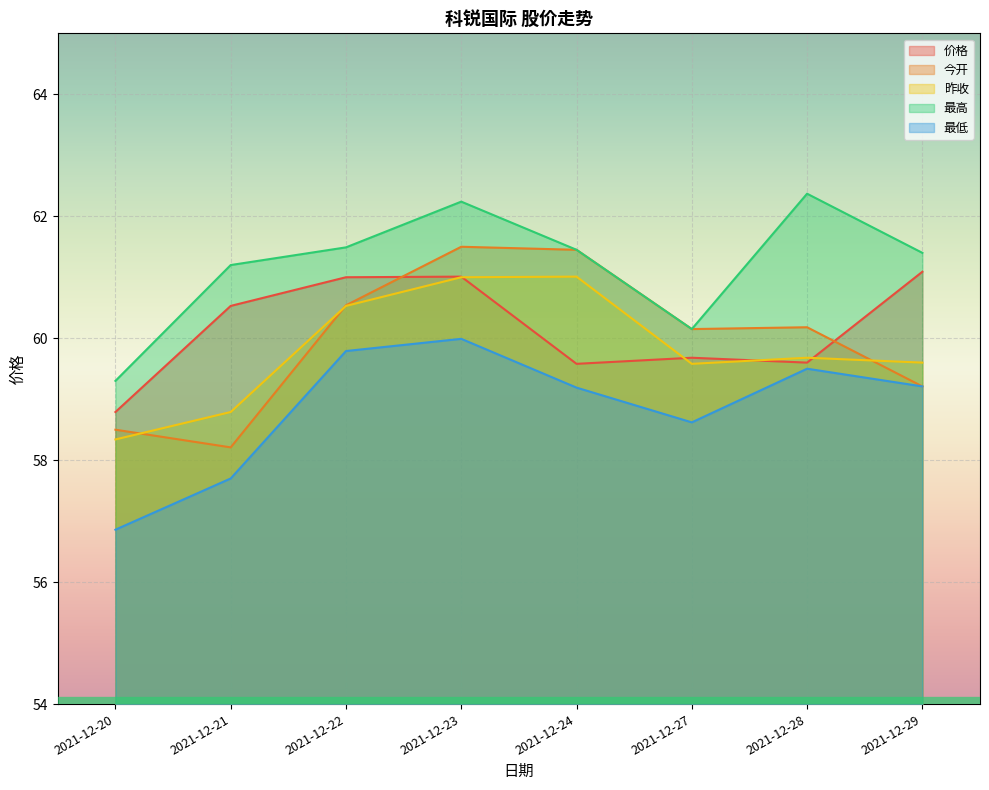

Where is the first local maximum for 最低?

2021-12-23